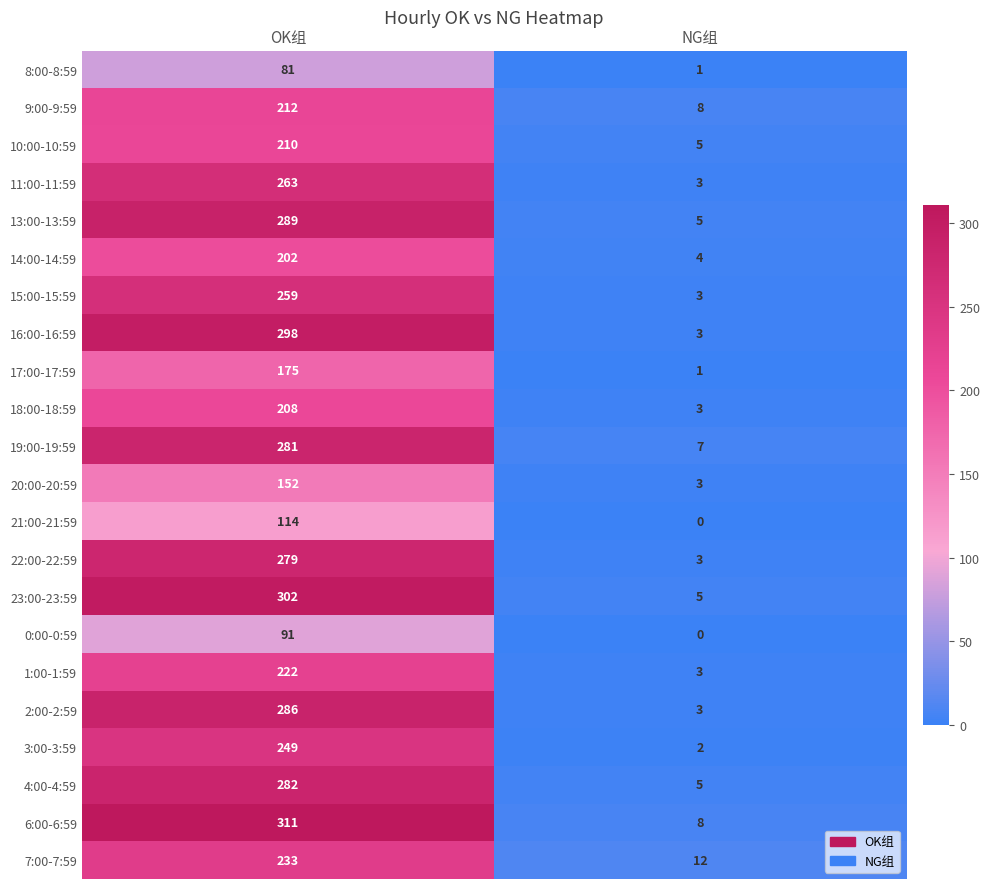

The 9:00-9:59 series shows 114 at OK组. True or false?

False